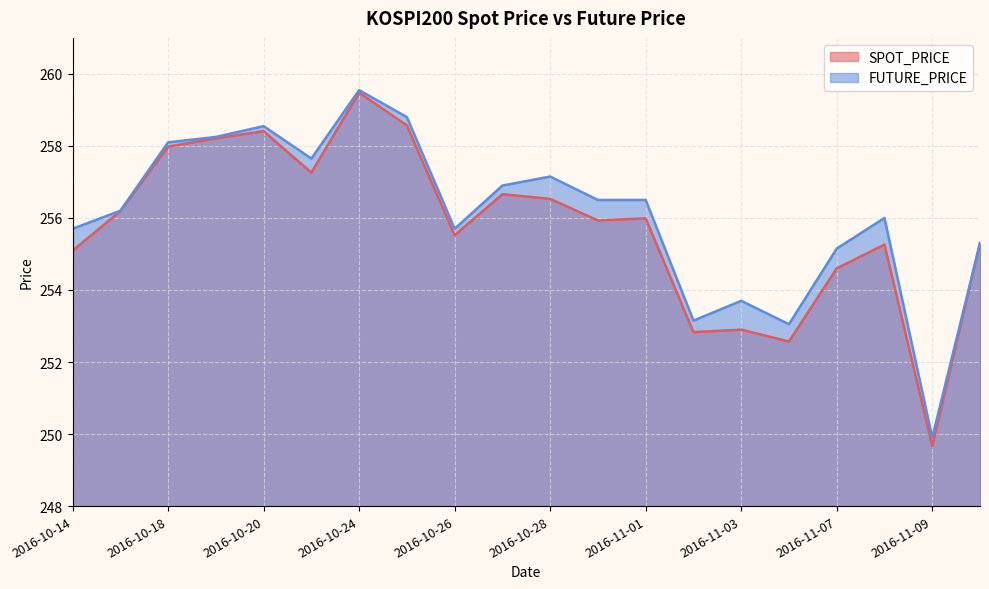

What is the average value of the FUTURE_PRICE series?

256.1